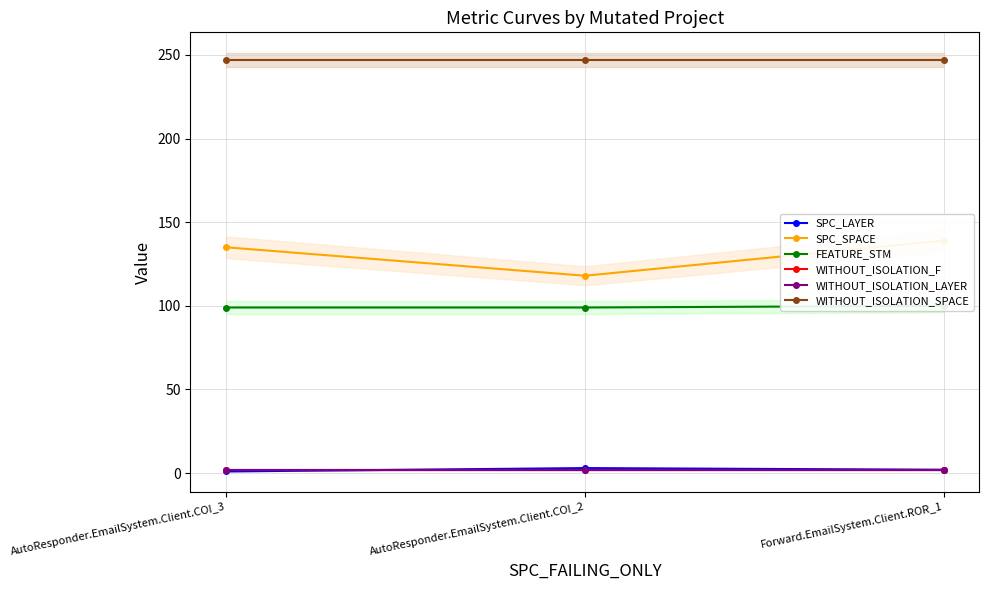

What are all the series names shown in the legend?

SPC_LAYER, SPC_SPACE, FEATURE_STM, WITHOUT_ISOLATION_F, WITHOUT_ISOLATION_LAYER, WITHOUT_ISOLATION_SPACE